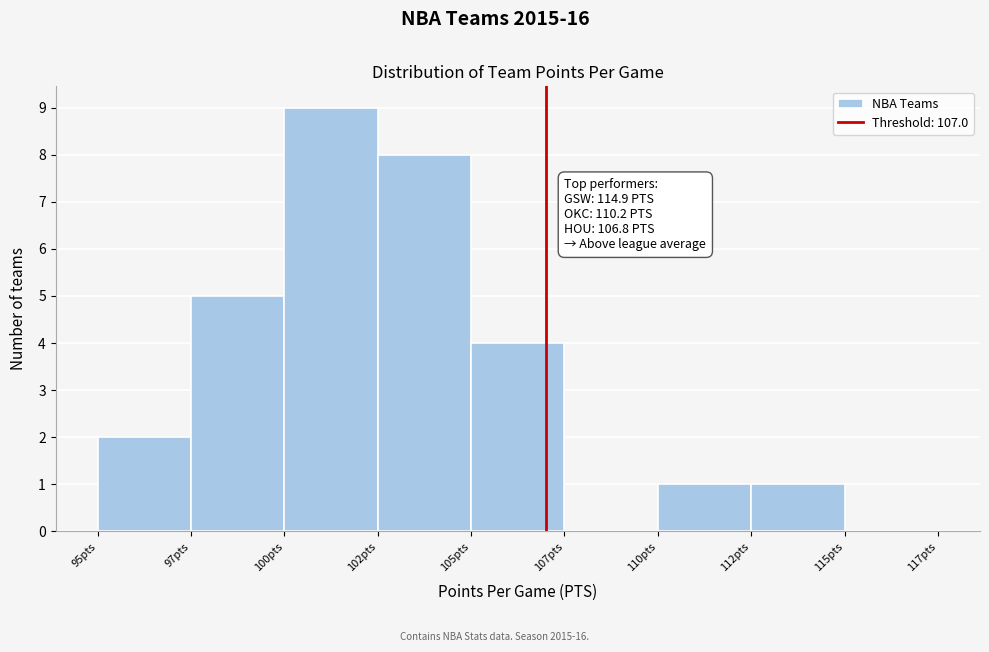

Reading left to right, transcribe all the data shown in this chart.

95pts=2	97pts=5	100pts=9	102pts=8	105pts=4	107pts=0	110pts=1	112pts=1	115pts=0